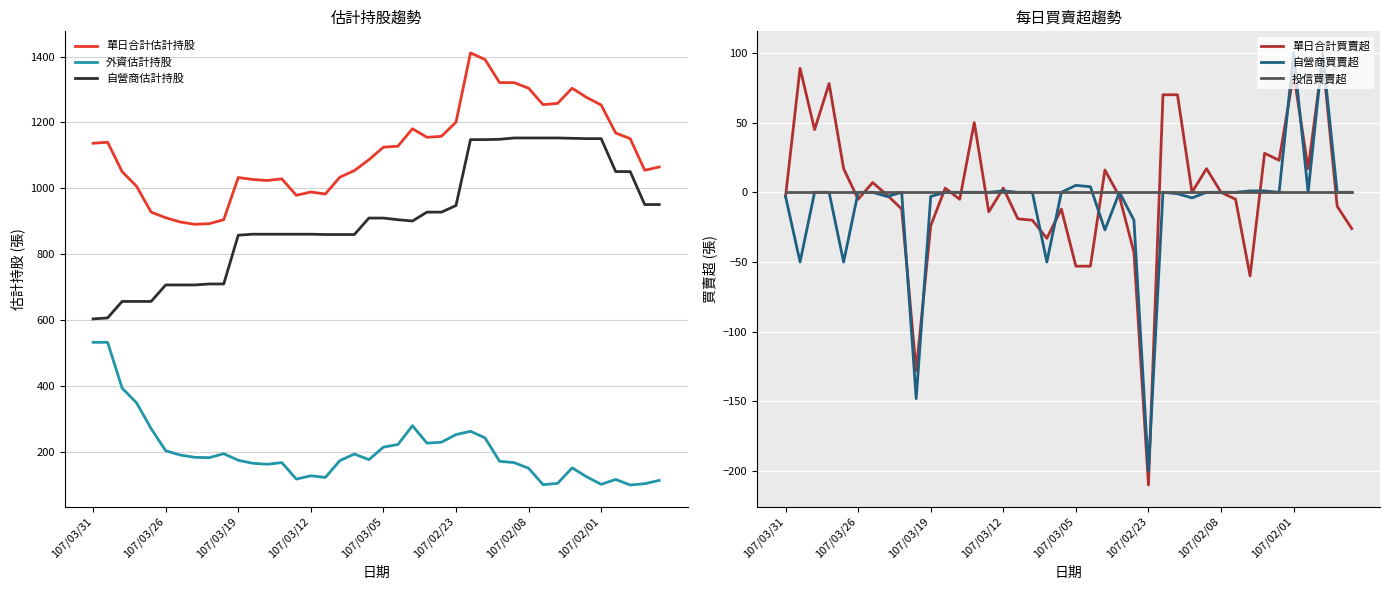

True or false: 自營商估計持股 and 外資估計持股 intersect in this chart.

False